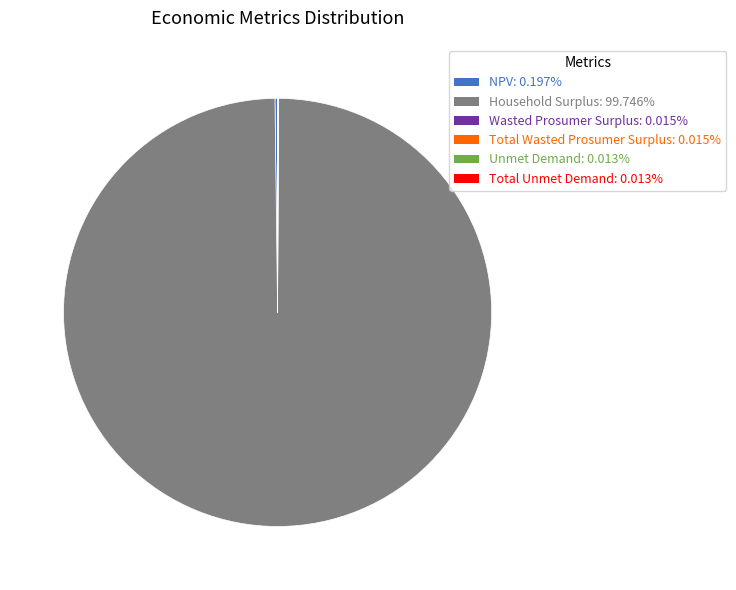

Which category has the biggest portion of the pie?

Household Surplus